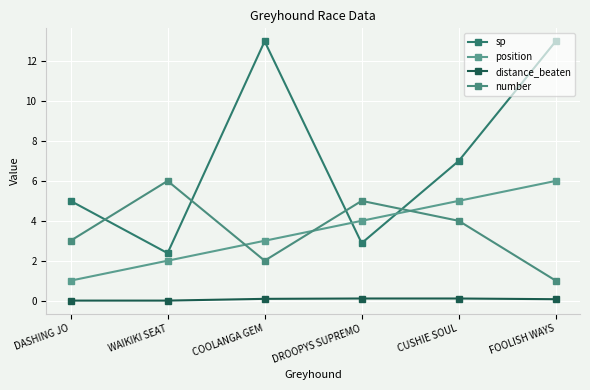

What is the label of the 4th point from the right?

COOLANGA GEM